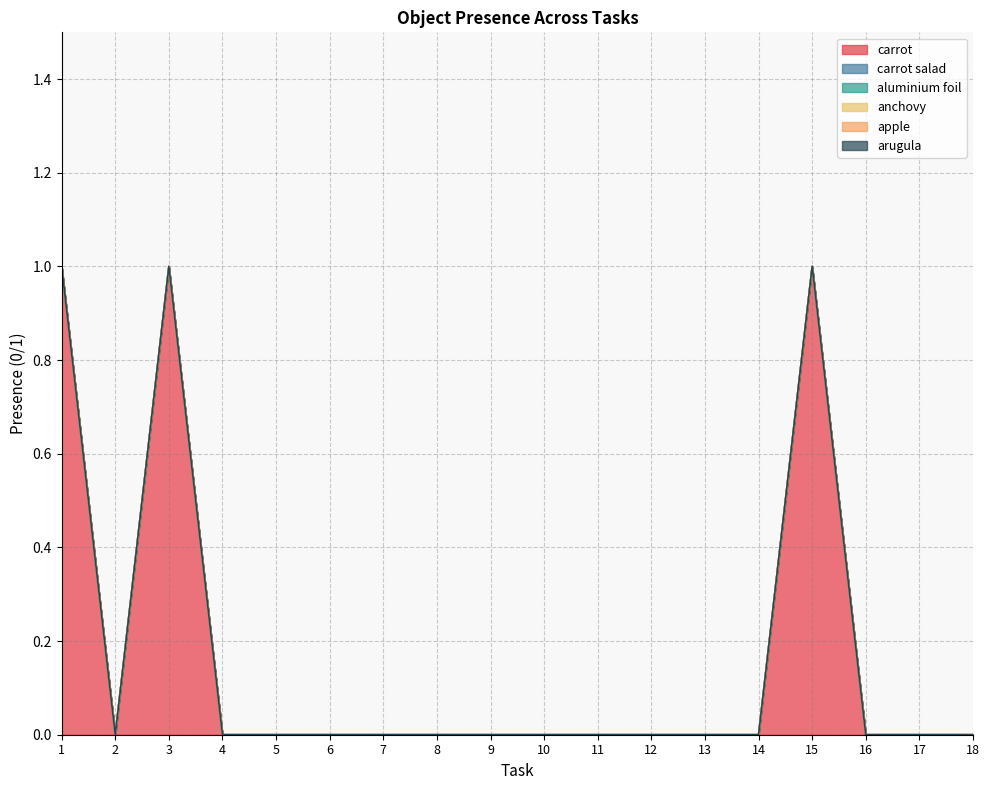

True or false: apple and carrot salad cross at least once.

False